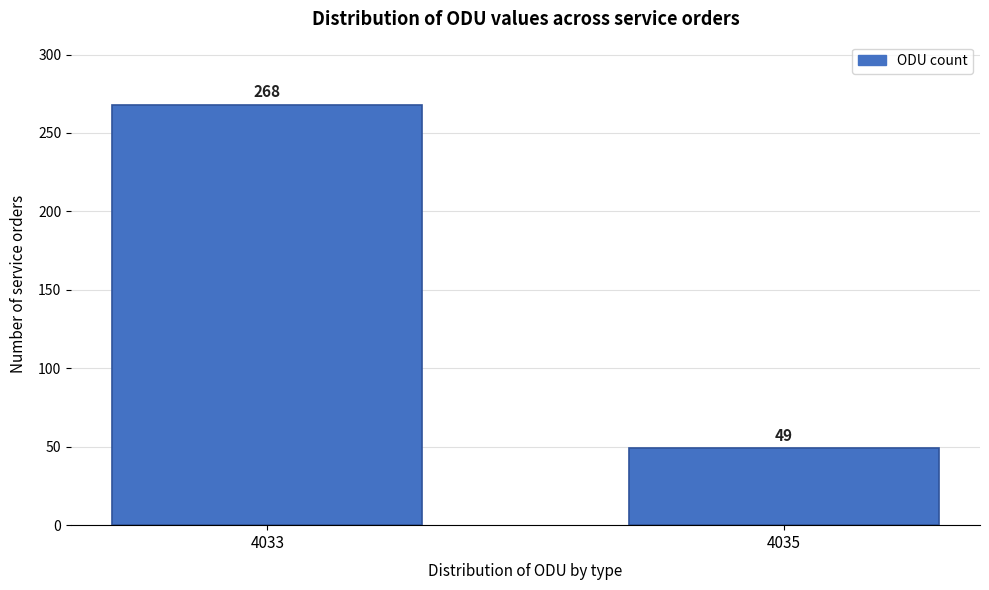

Reading left to right, what are all the values shown in this chart?

268	49